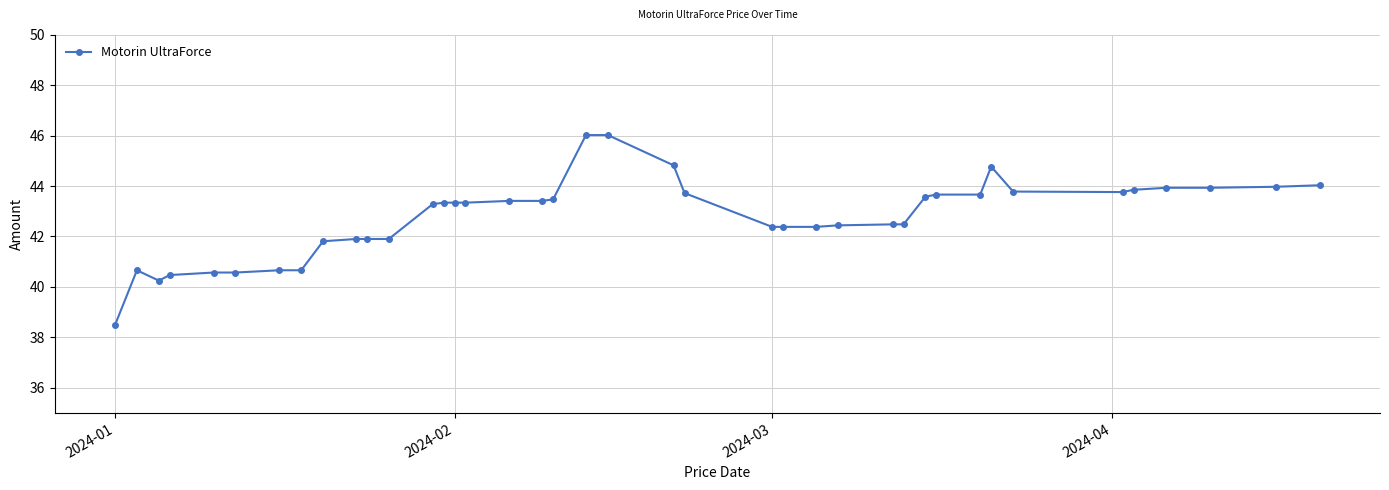

What is the smallest value displayed?

38.5